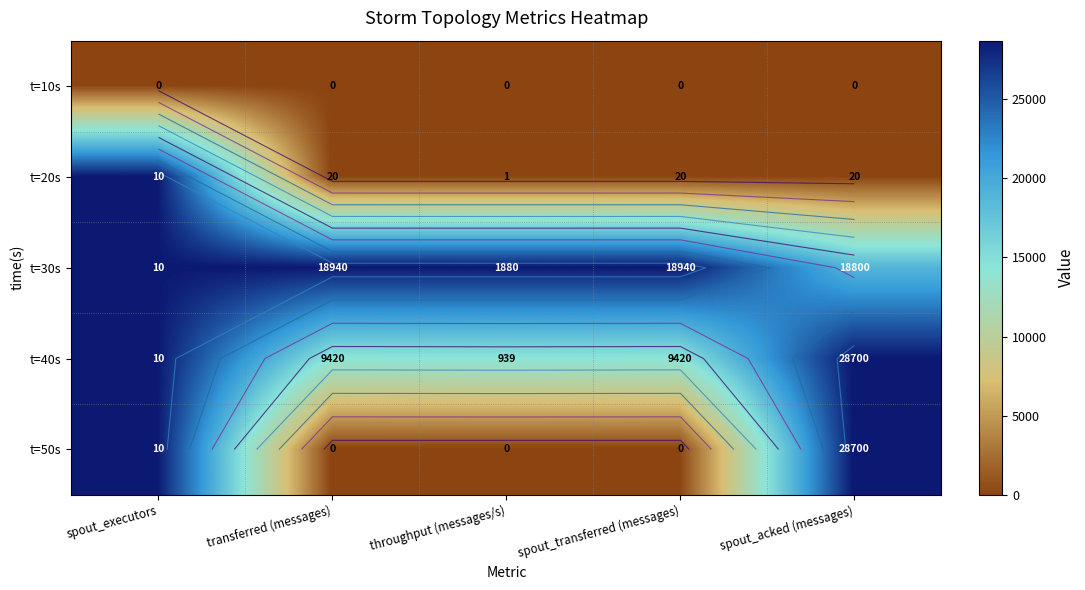

The value of t=20s at throughput (messages/s) is 0.0. True or false?

False